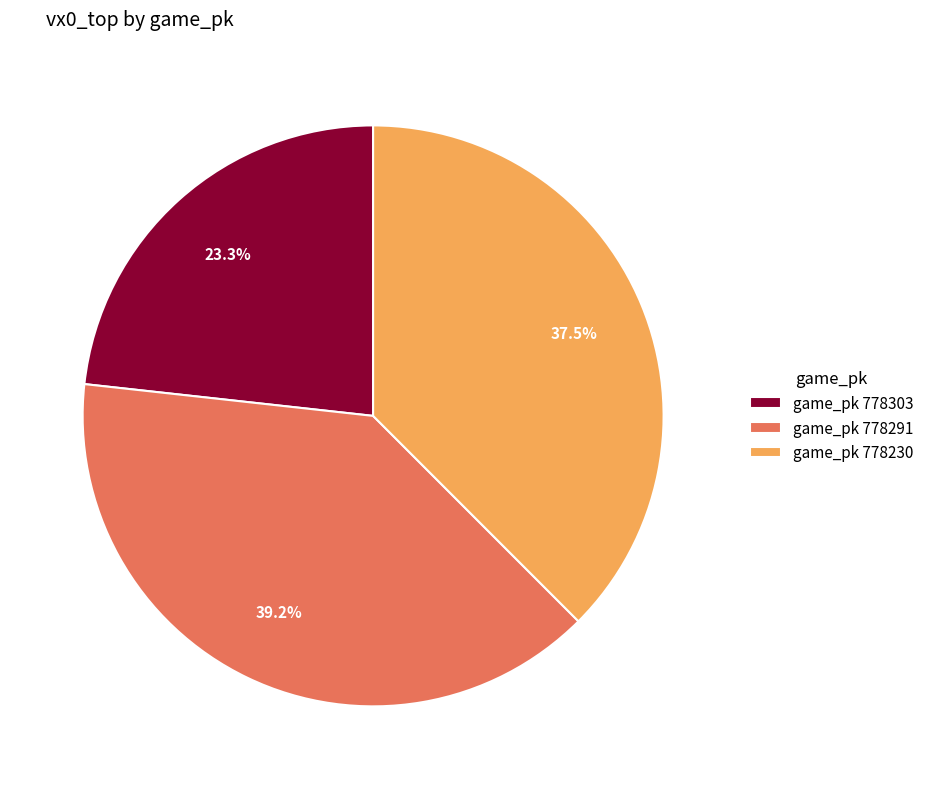

Is game_pk 778230 the majority of the pie?

No